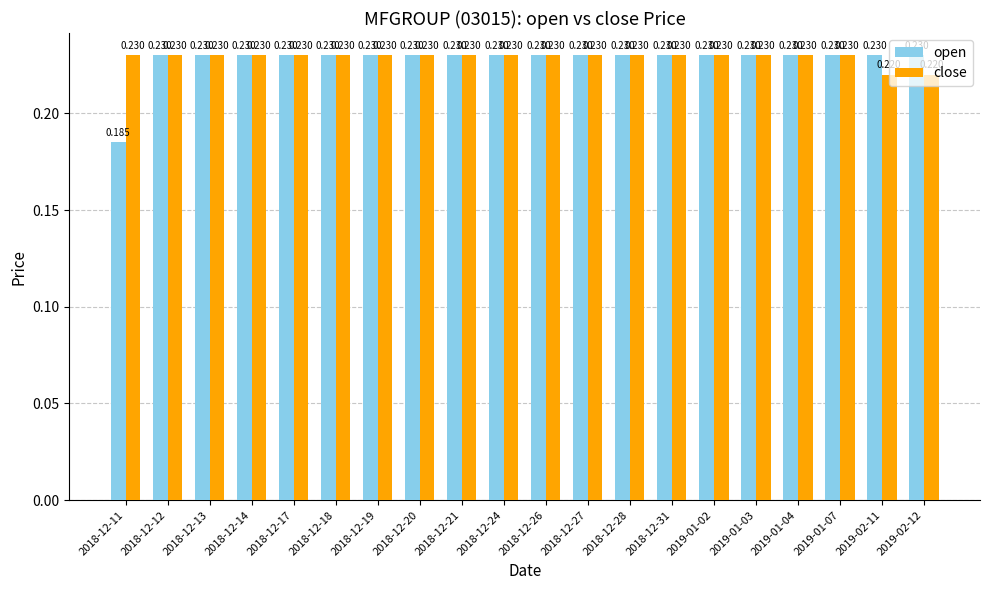

What is the label of the 13th bar from the right?

2018-12-20